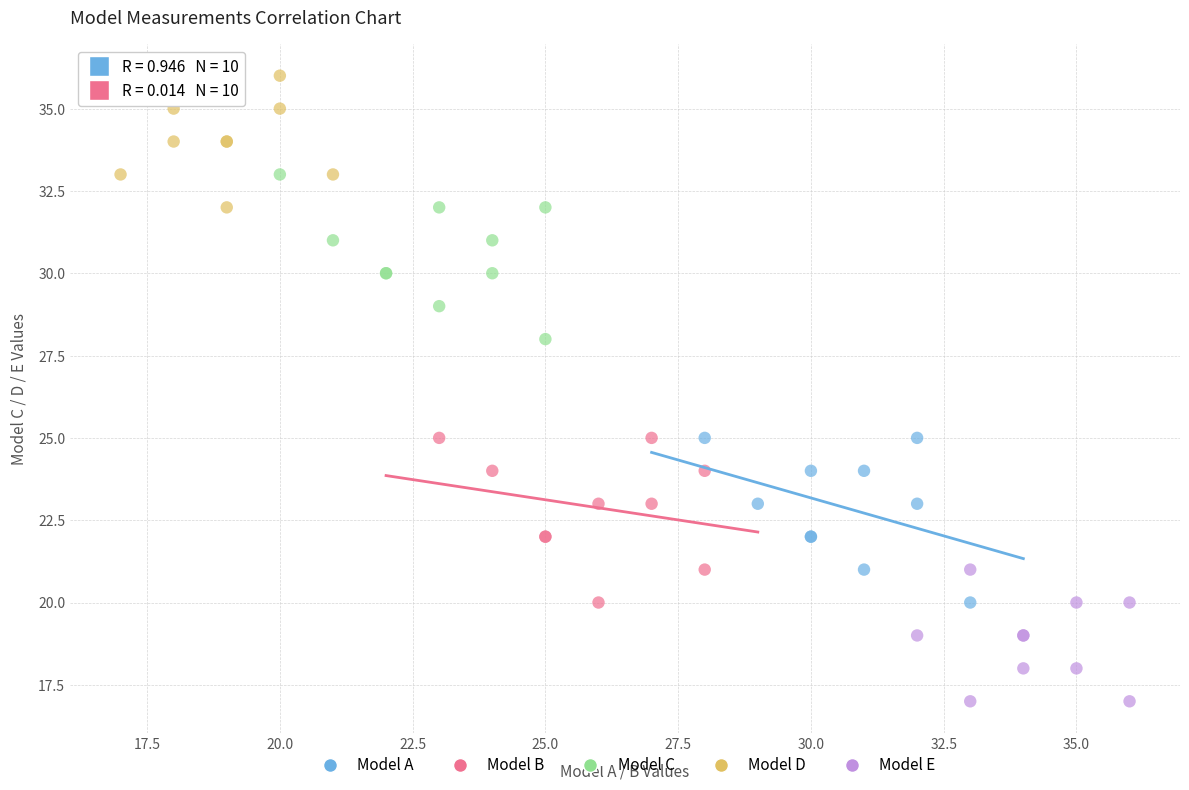

Which series contains the lowest Y value?

Model E